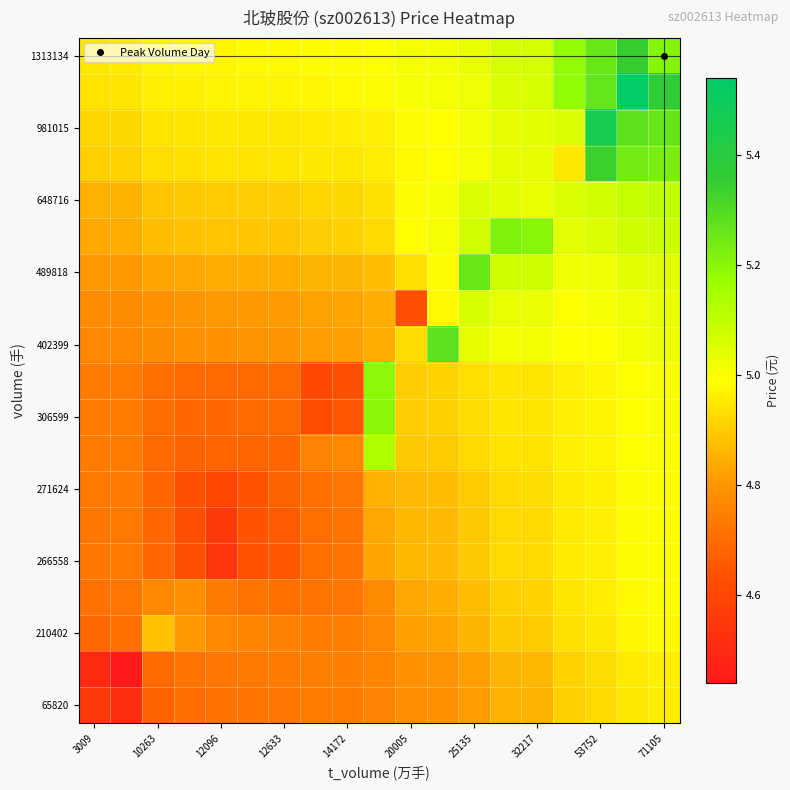

At how many categories does at least one series exceed 5?

10